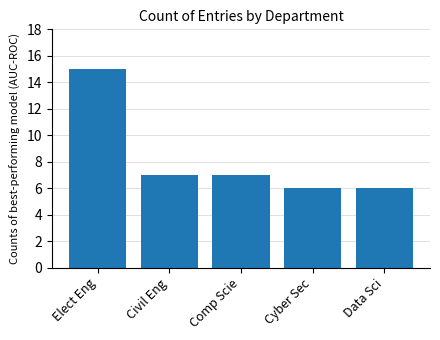

What is the label of the 2nd bar from the right?

Cyber Sec